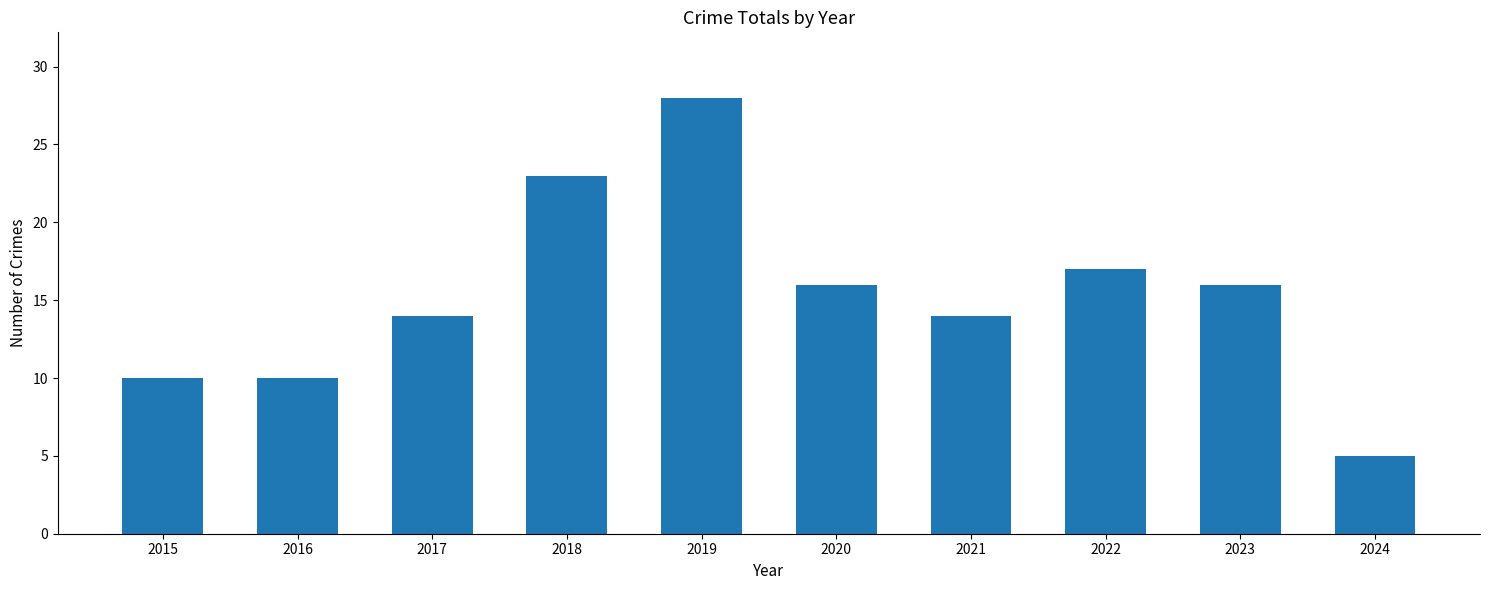

What is the minimum value shown in the chart?

5